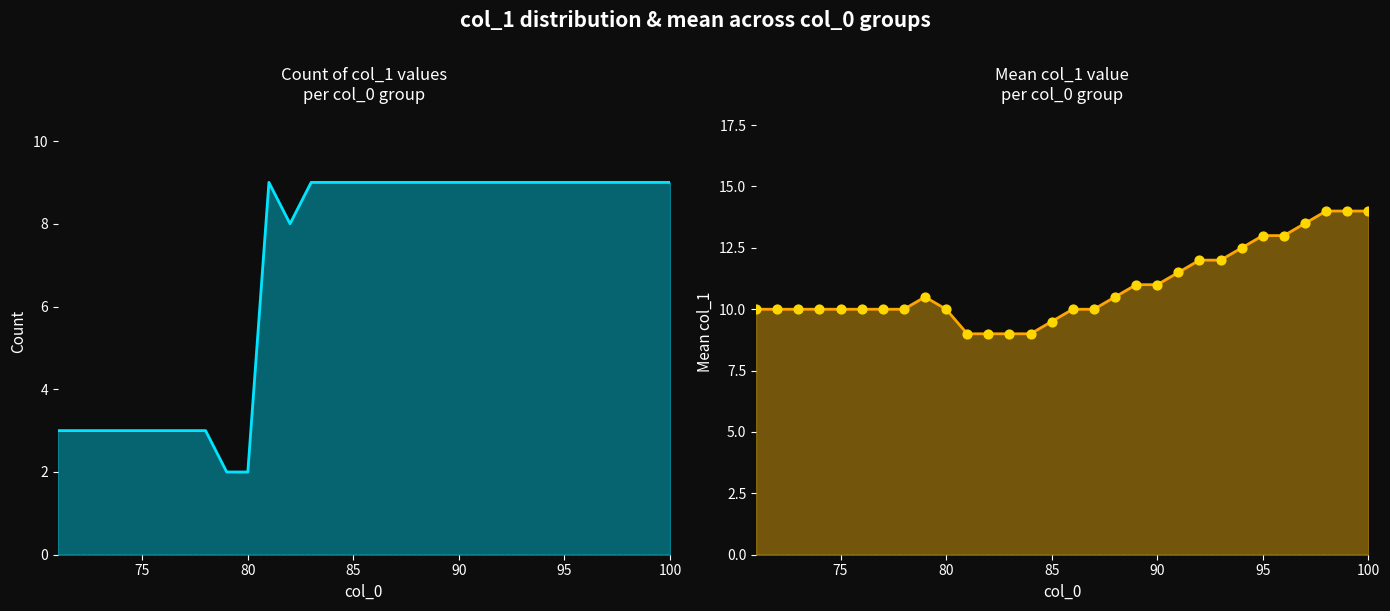

Which series contains the highest Y value?

mean col_1